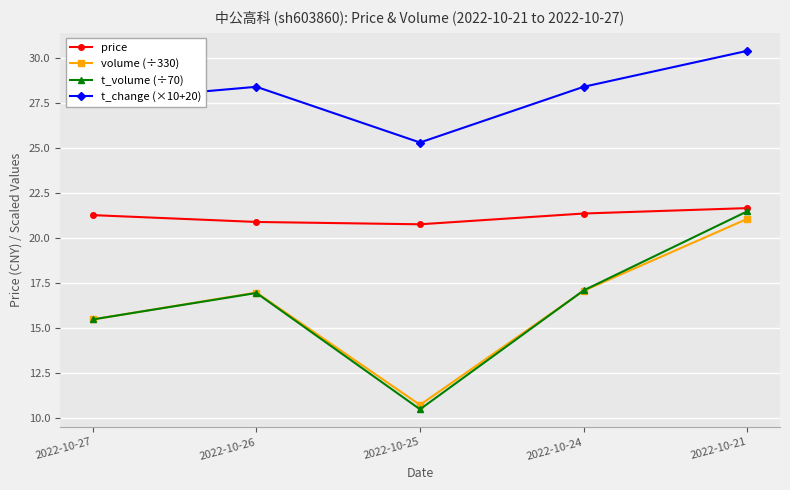

True or false: t_change (×10+20) has a value of 13.7 at 2022-10-21.

False